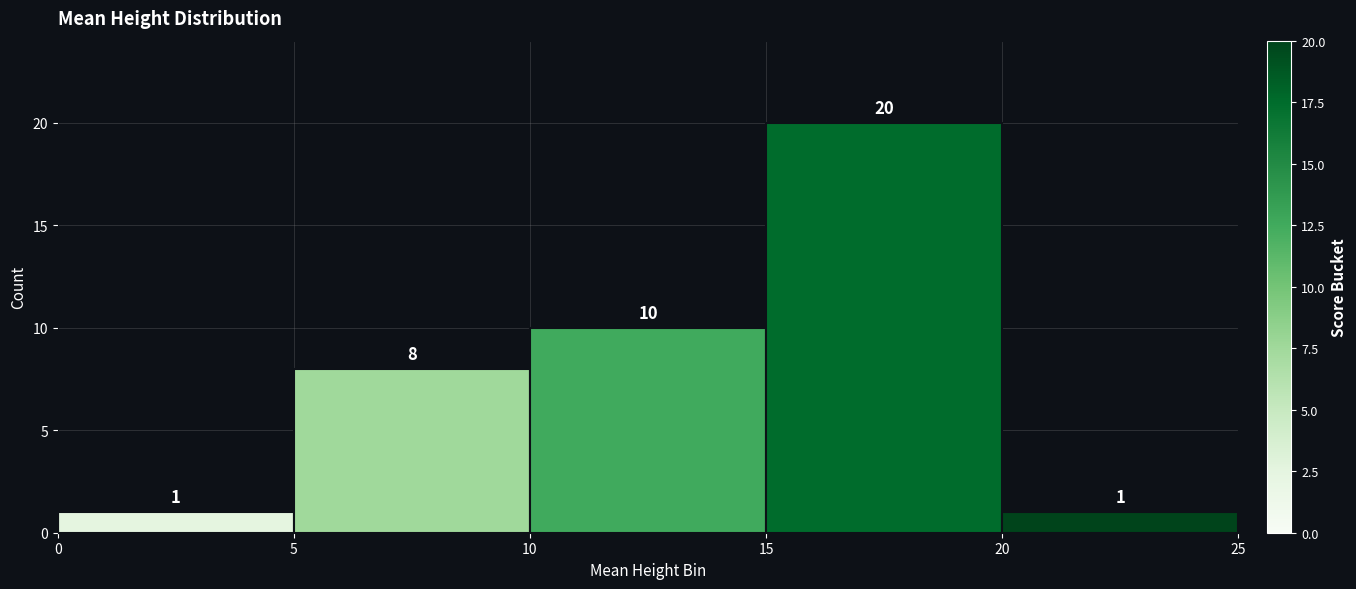

How tall is the bar that spans 5 to 10 on the x-axis?

8